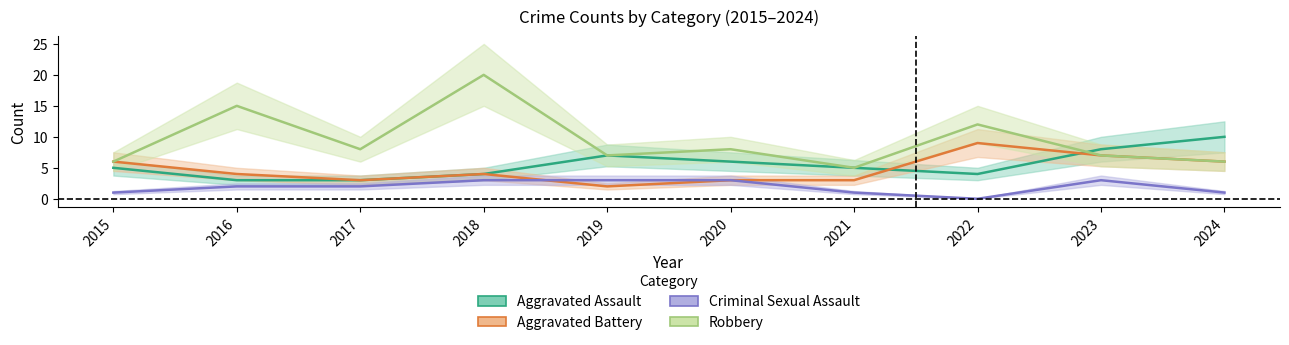

Where is the first local maximum for Aggravated Assault?

2019